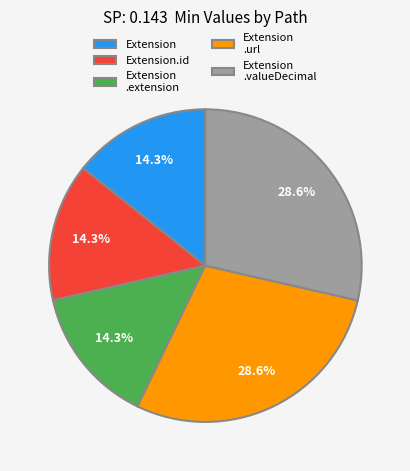

Is there a majority slice in this chart?

No